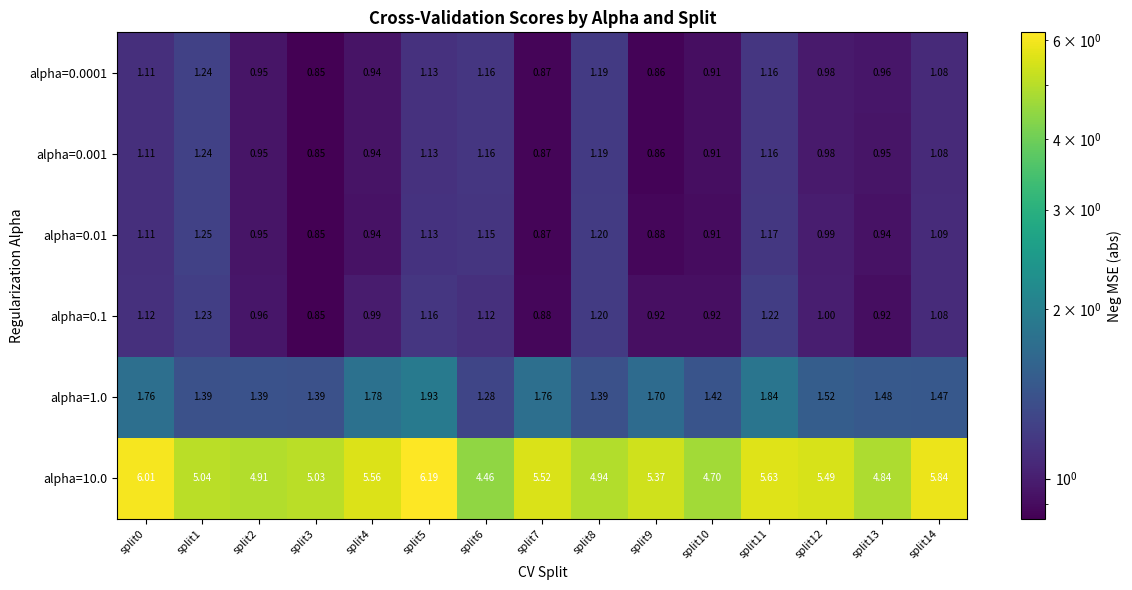

Is the value of alpha=0.0001 at split13 greater than the value of alpha=0.001 at split9?

Yes